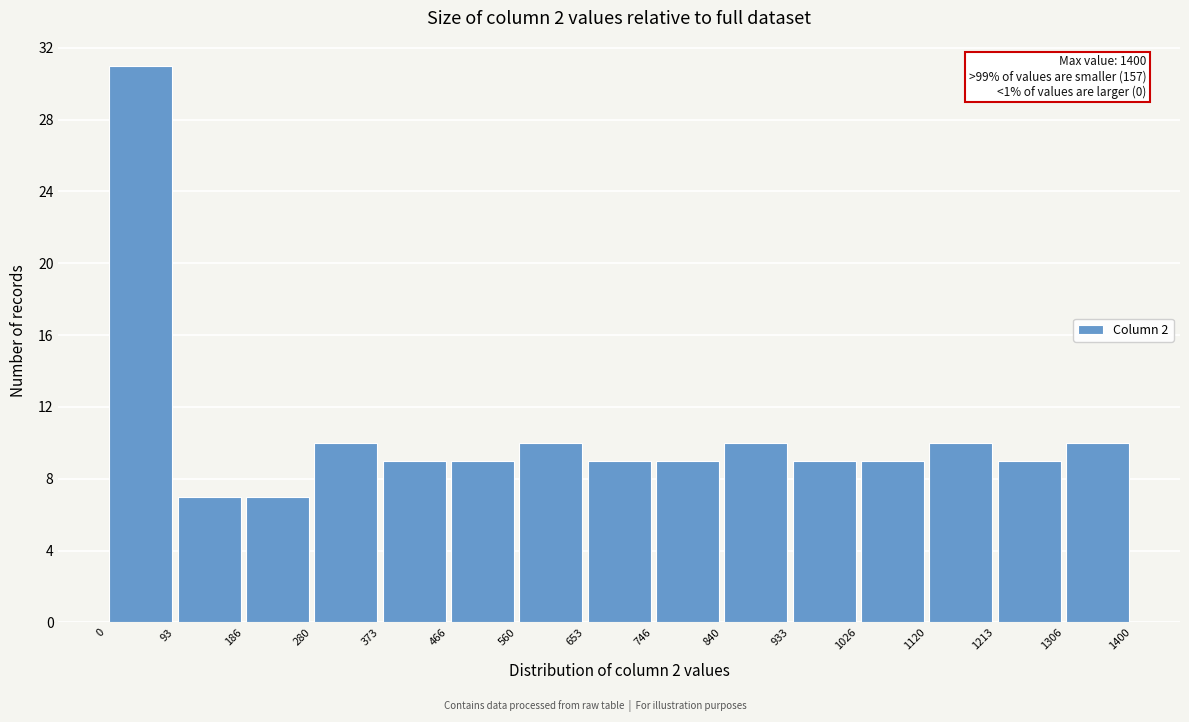

Which range on the x-axis has the tallest bar?

0 to 93